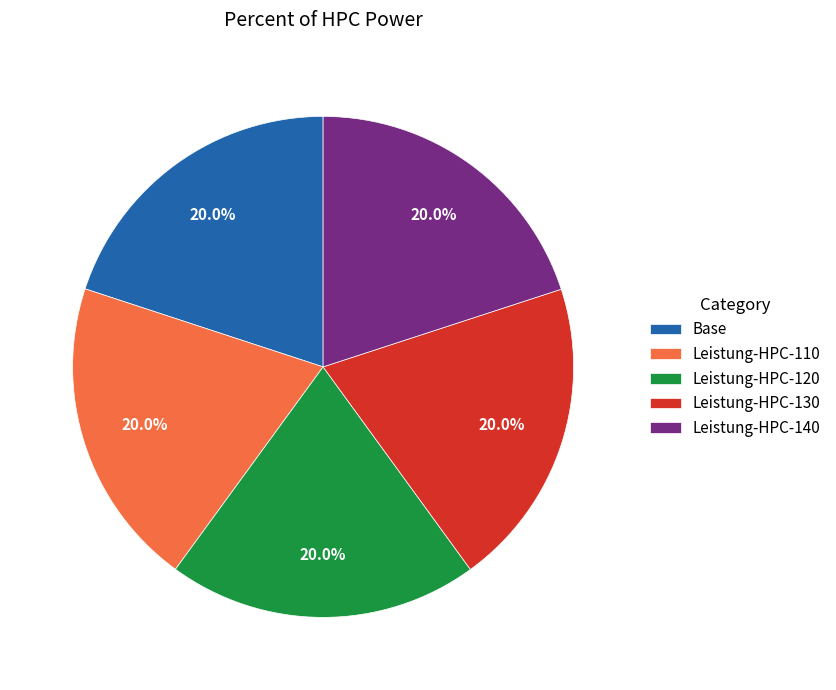

Does Leistung-HPC-130 represent more than half of the total?

No